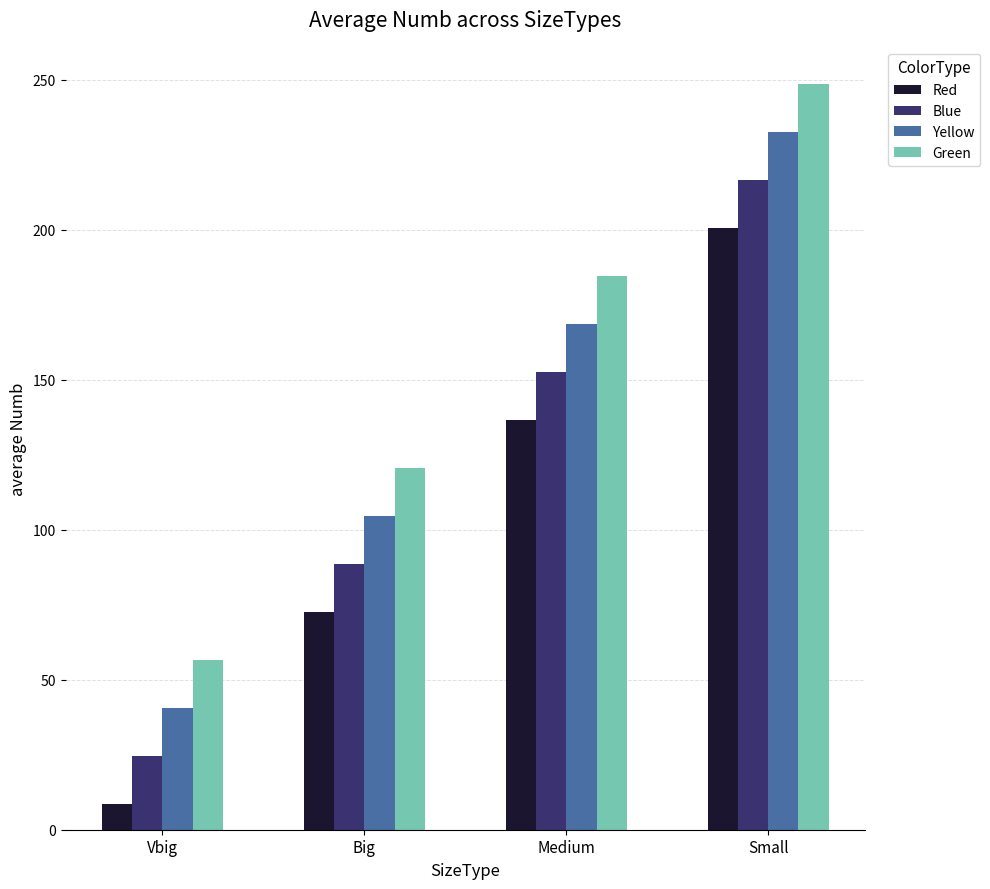

At which label is Blue closest to 120?

Big